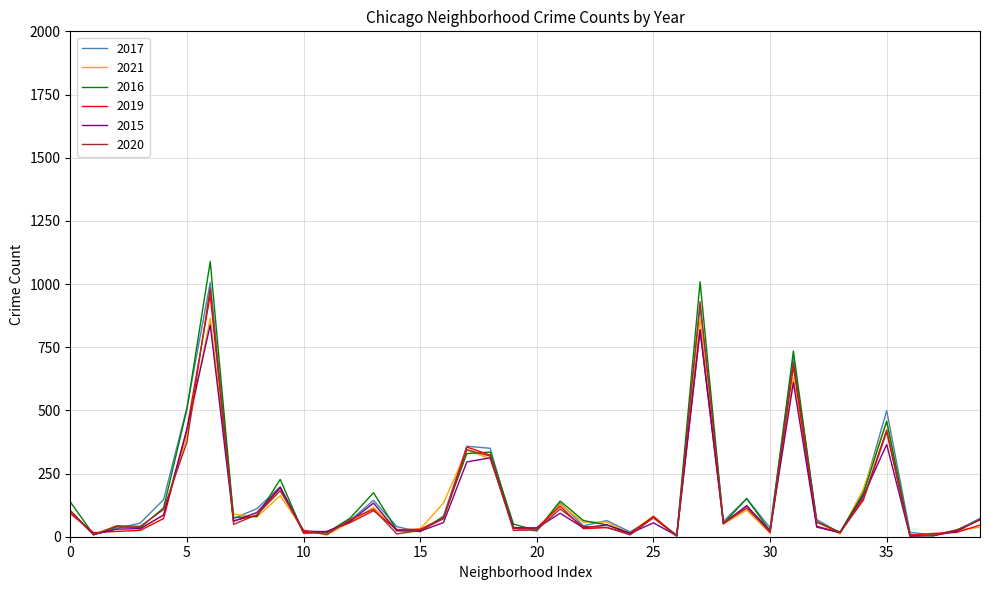

Which series ends up on top after the final intersection of 2021 and 2017?

2017